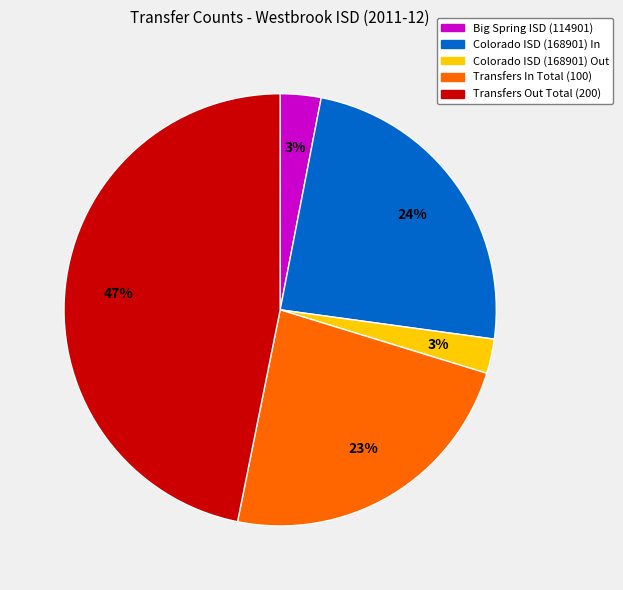

Which has a higher value, Transfers Out Total (200) or Big Spring ISD (114901)?

Transfers Out Total (200)